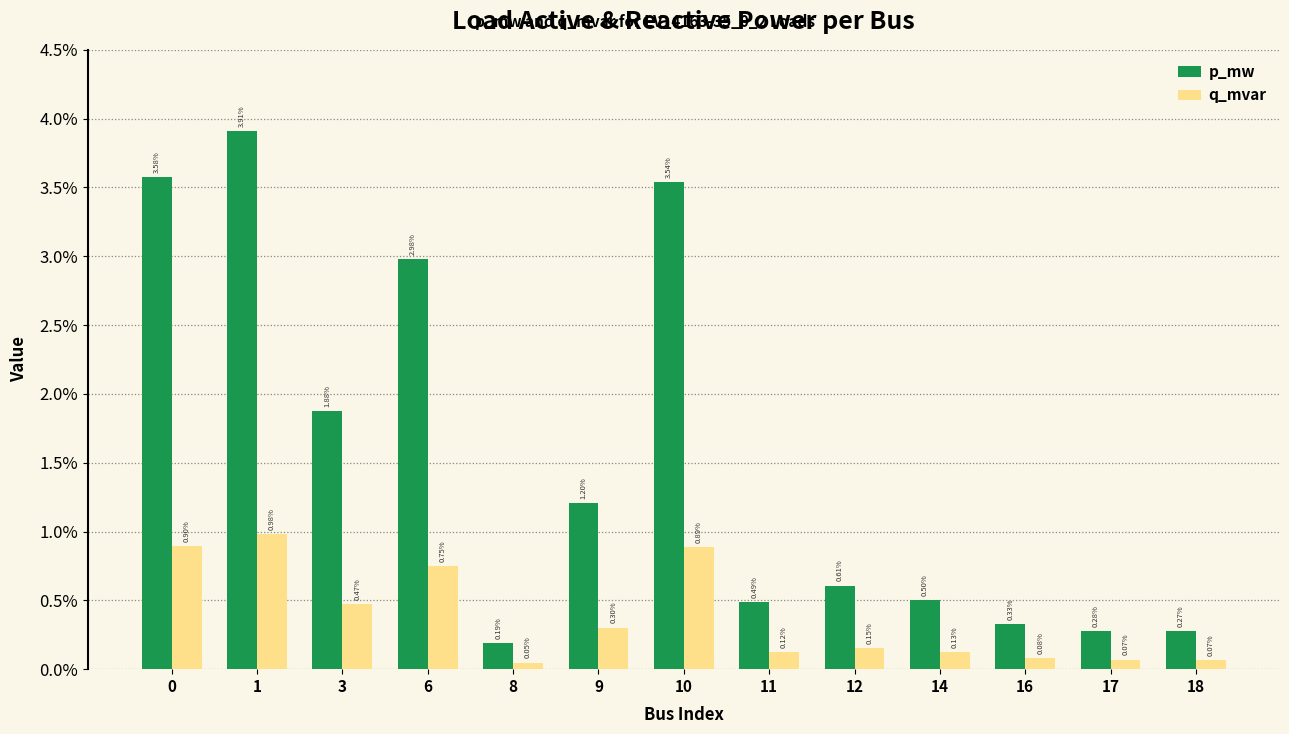

Does the chart contain stacked bars?

No